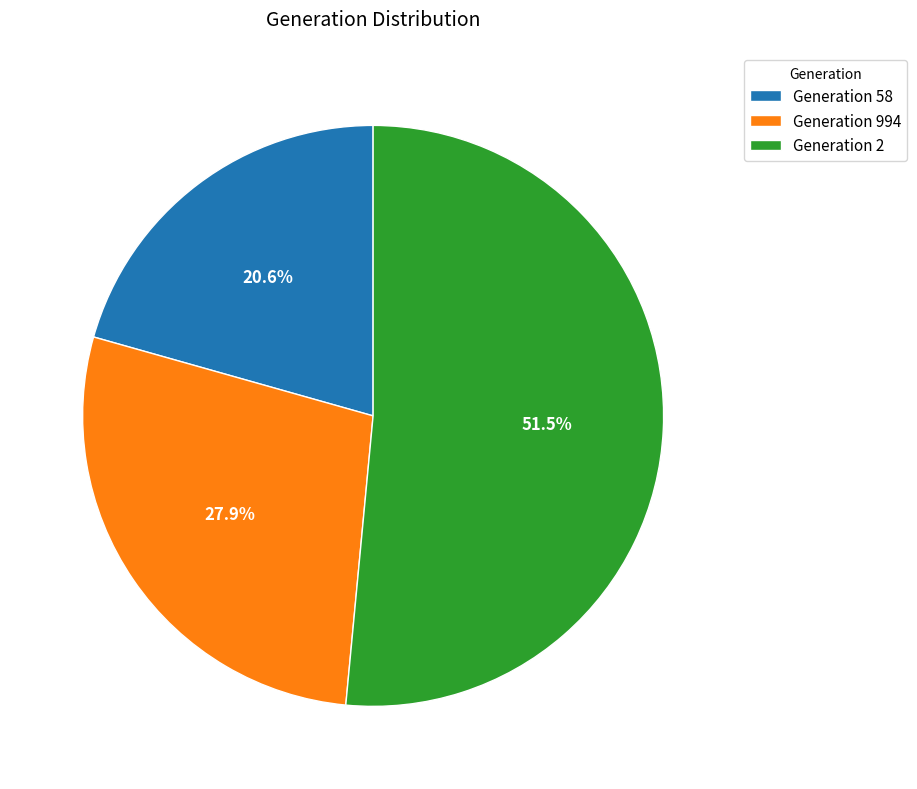

To the nearest percent, what portion does Generation 994 represent?

28%